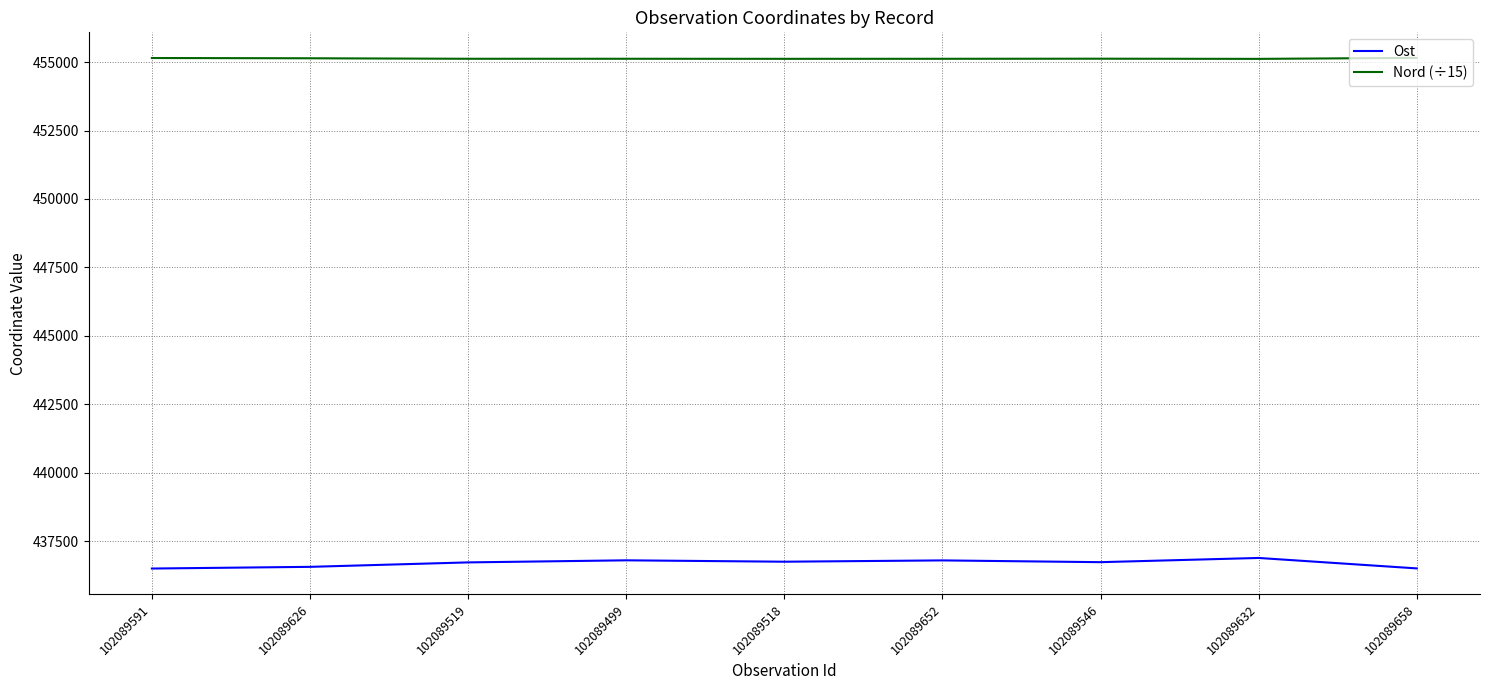

What is the difference between the second highest and second lowest values in the Nord (÷15) series?

29.8